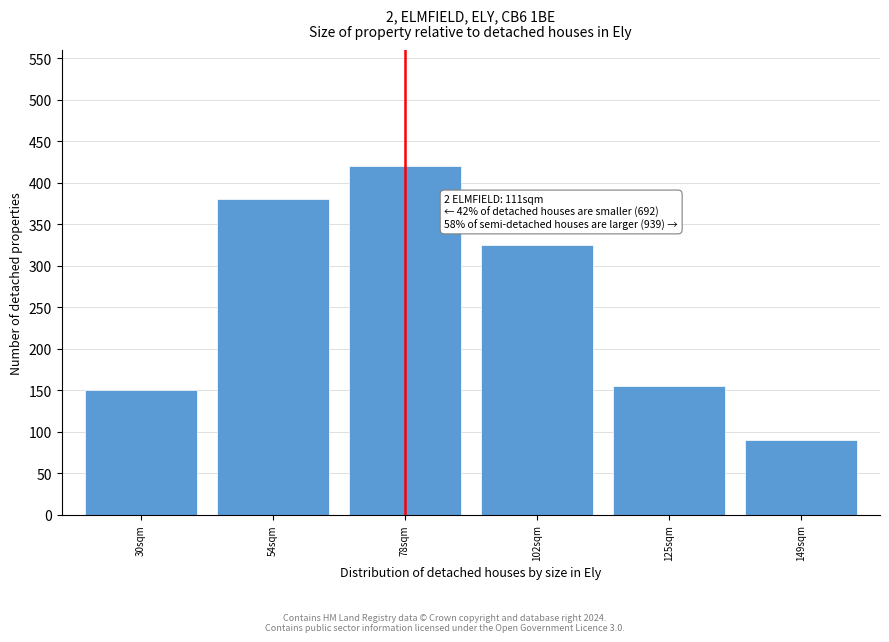

Reading left to right, transcribe all the data shown in this chart.

30sqm=150	54sqm=380	78sqm=420	102sqm=325	125sqm=155	149sqm=90